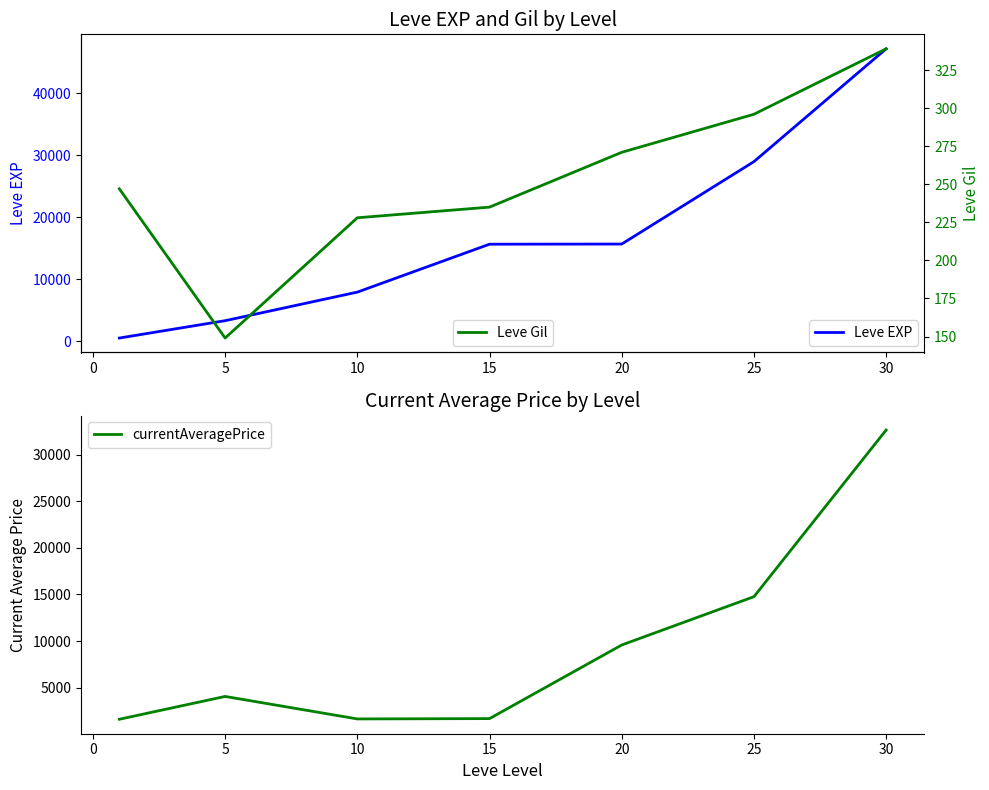

What is the minimum value for Leve Gil?

149